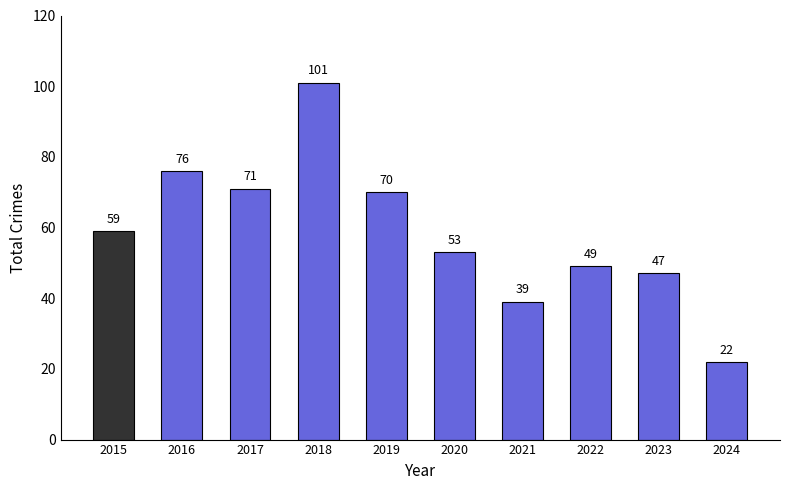

Reading right to left, transcribe all the data shown in this chart.

2024=22	2023=47	2022=49	2021=39	2020=53	2019=70	2018=101	2017=71	2016=76	2015=59